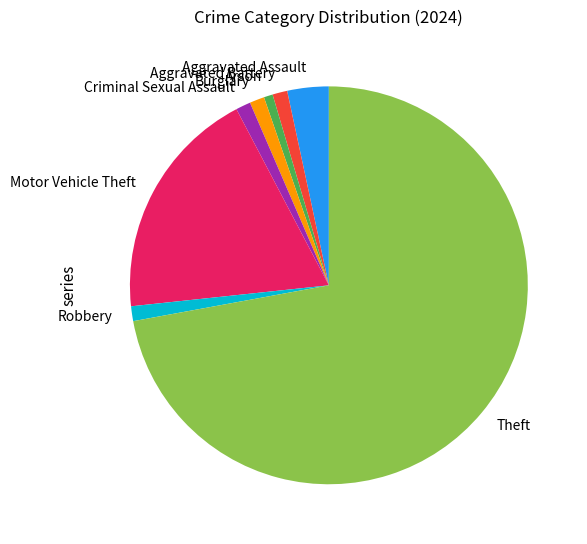

What is the ratio of the value at Aggravated Battery to the value at Burglary?

1.0